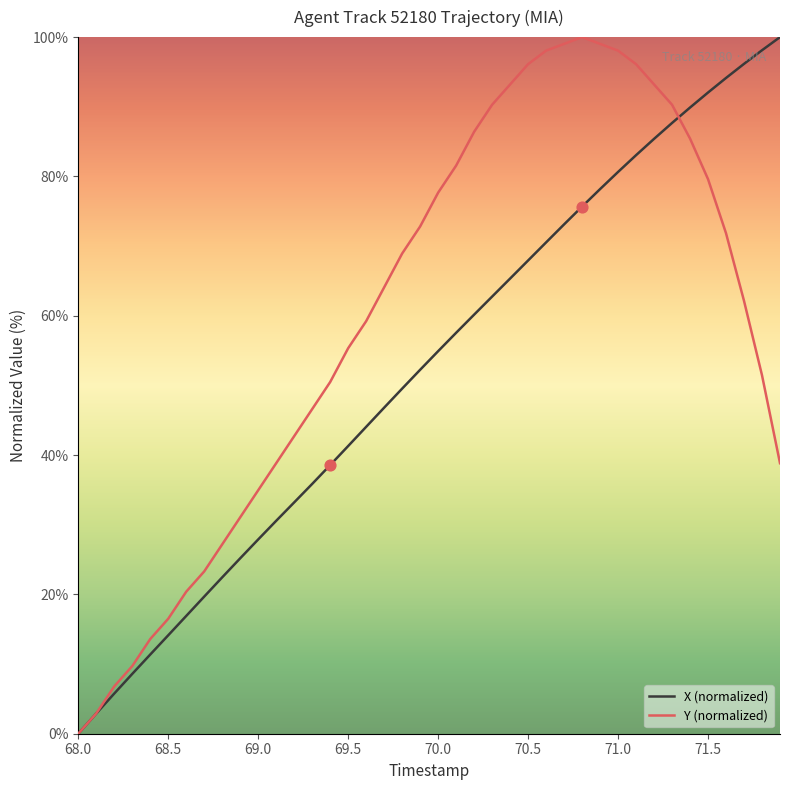

Rank the series by their average value, from lowest to highest.

X (normalized), Y (normalized)